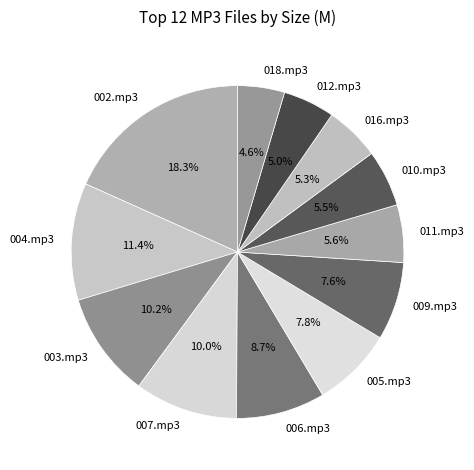

What is the ratio of the value at 005.mp3 to the value at 007.mp3?

0.8